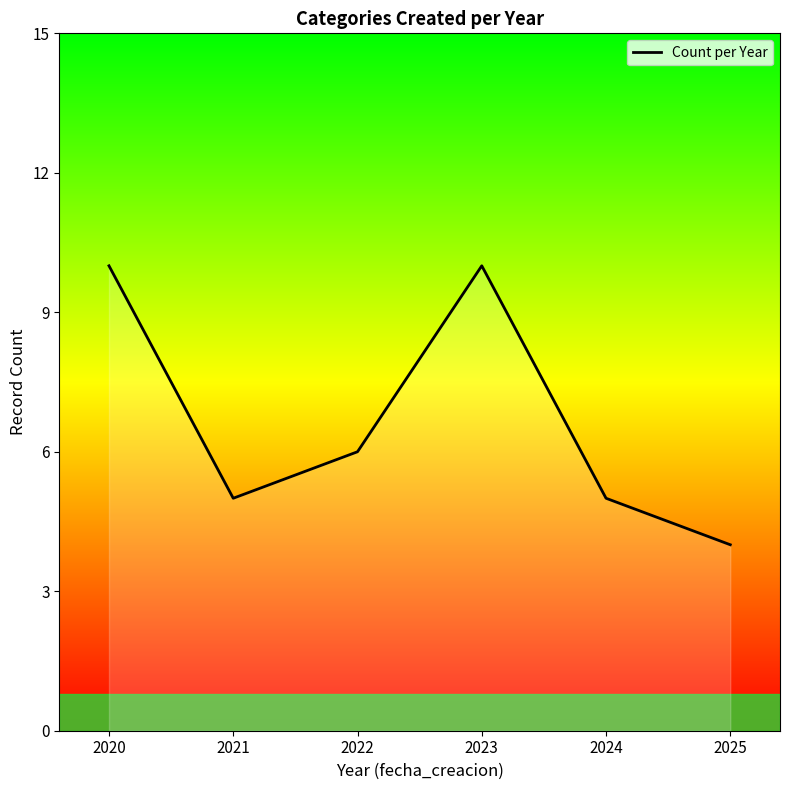

Read the value at 2023.

10